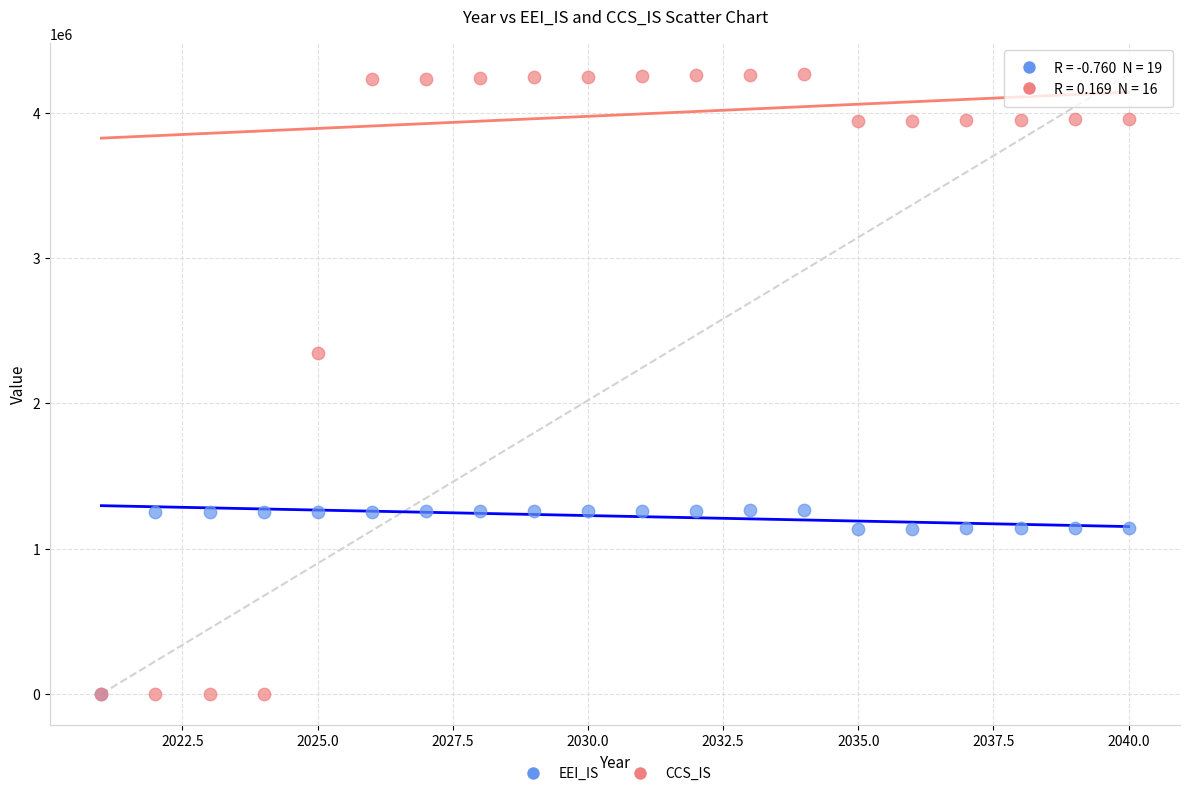

Which series reaches the maximum Y coordinate?

CCS_IS